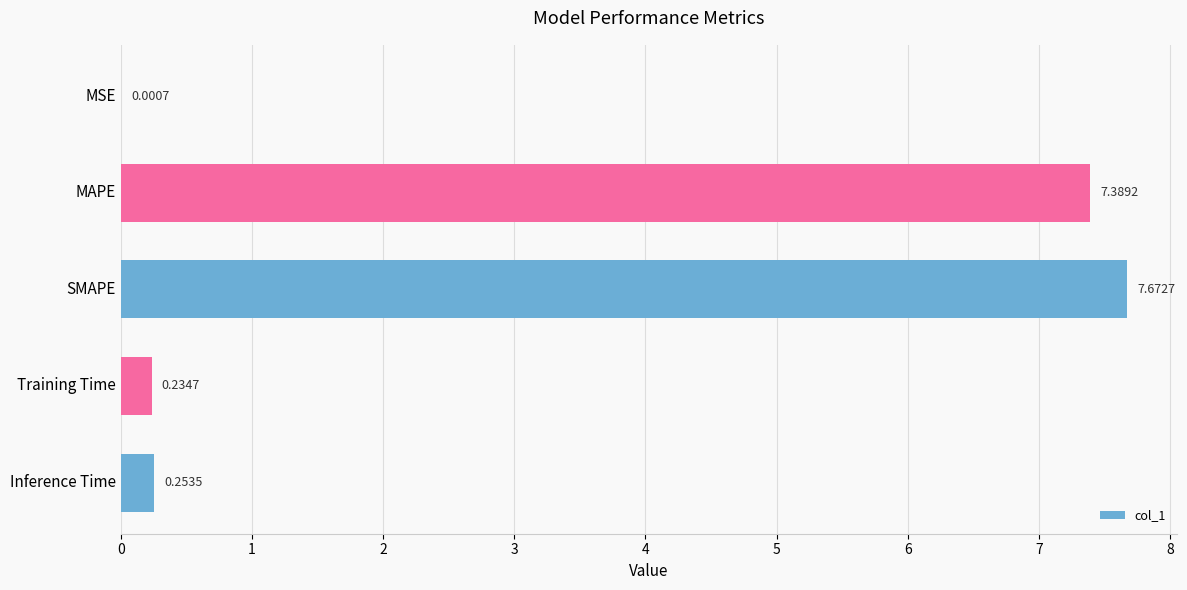

Which label corresponds to the largest value in the chart?

SMAPE